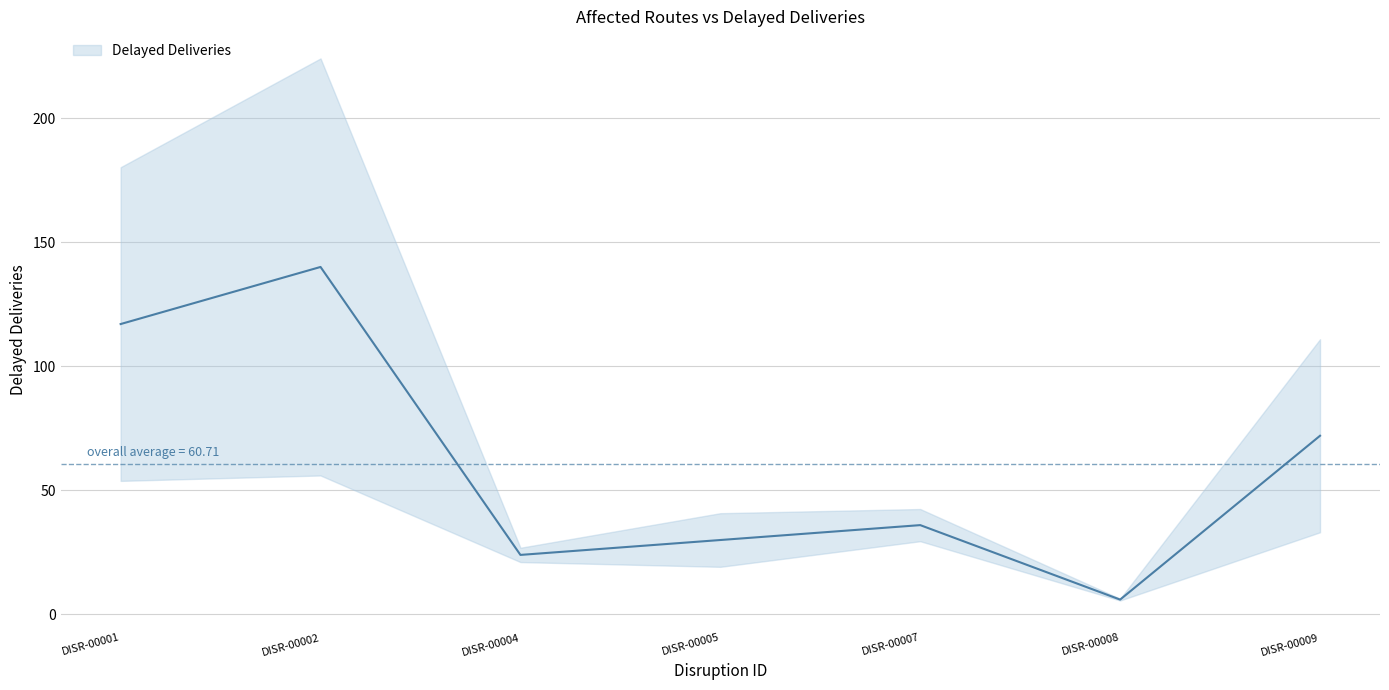

Reading left to right, what are all the values shown in this chart?

117	140	24	30	36	6	72